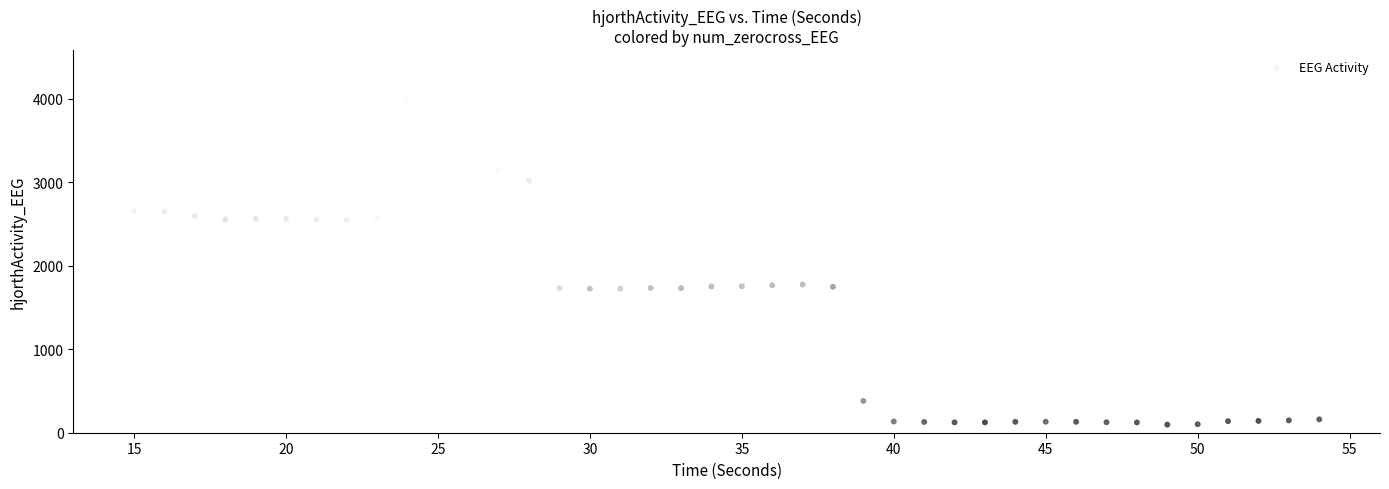

What is the range of X values (max minus min)?

39.0